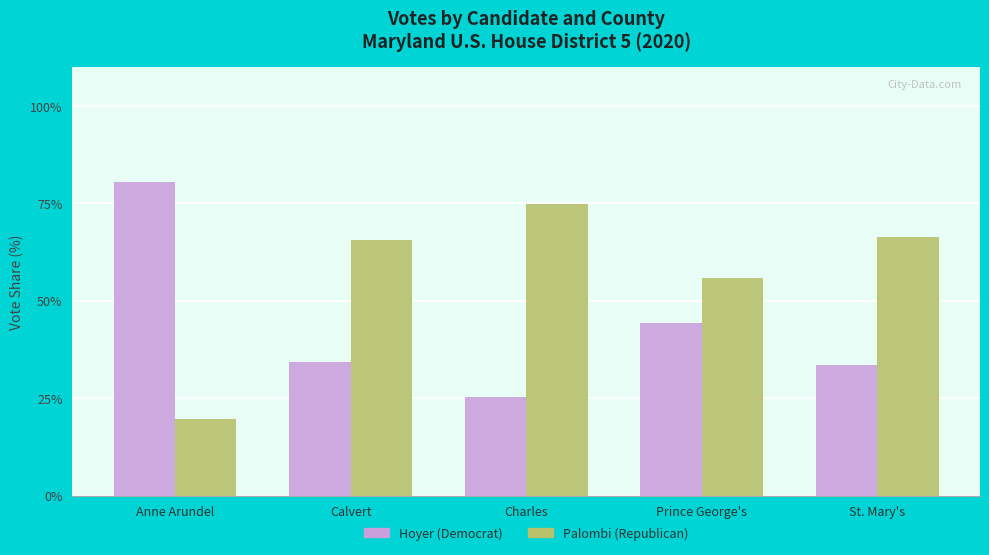

What is the label of the 5th bar from the left?

St. Mary's